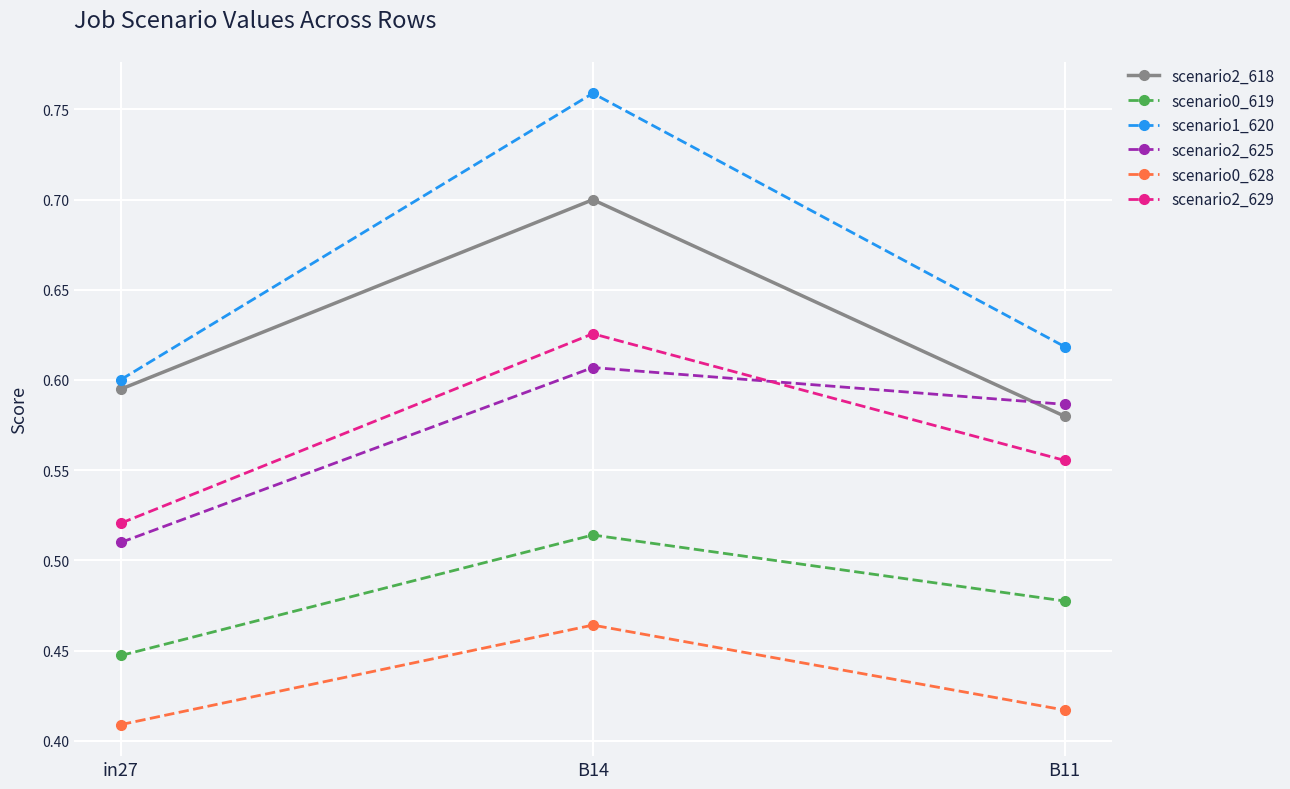

What is the sum of the scenario2_618 values at B14 and B11?

1.3